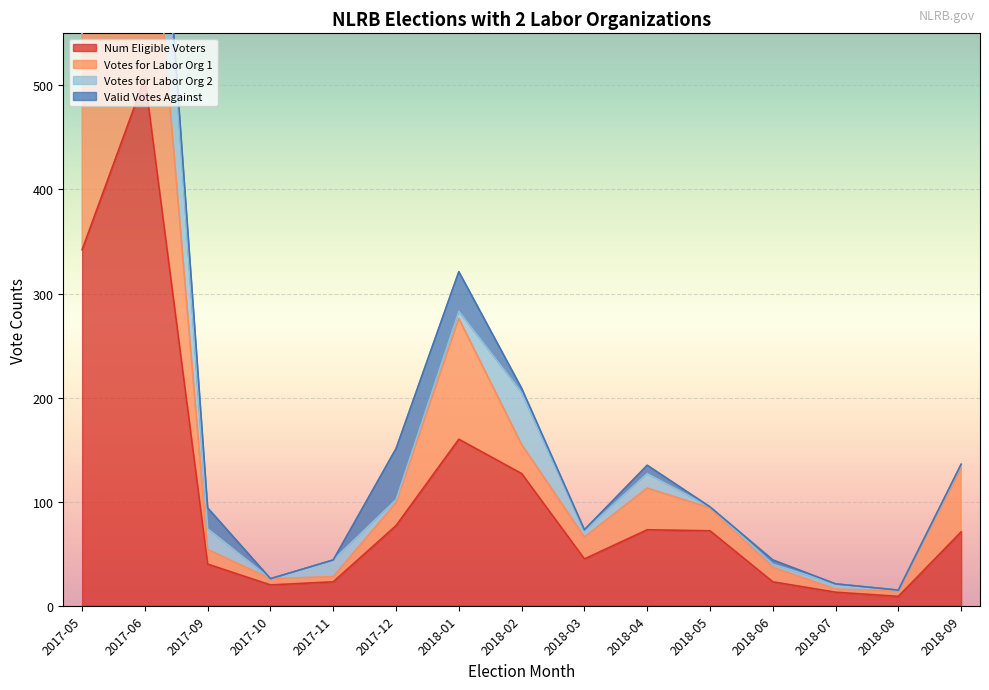

At which label does Num Eligible Voters reach its peak?

2017-06